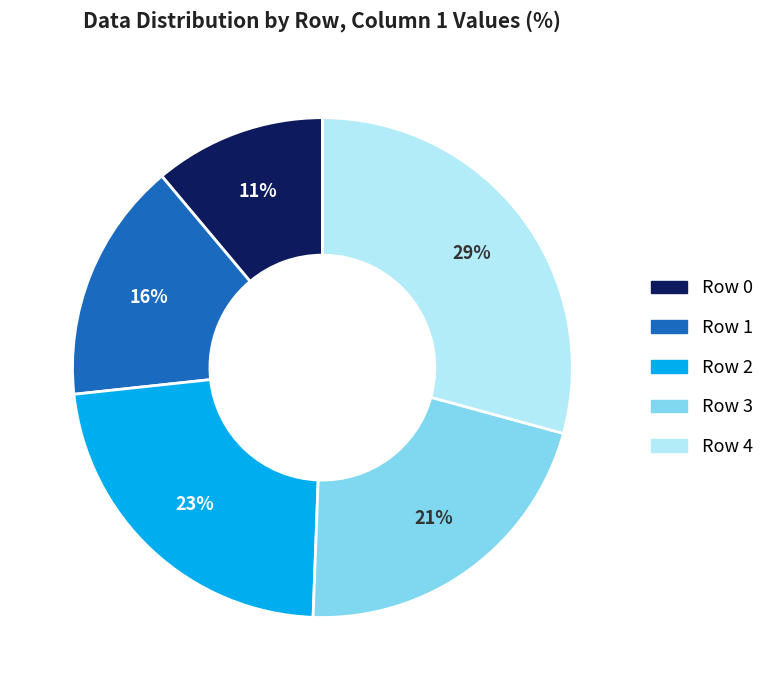

To the nearest percent, what is the average slice percentage?

20%